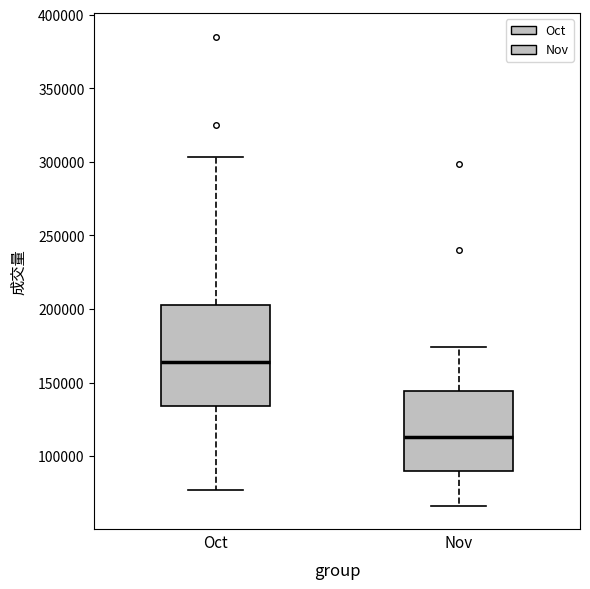

Reading left to right, transcribe this box plot: for each box, give where its median line is, the range the box spans, and where its two whiskers end, as read against the y-axis. The values are not printed on the chart, so give them approximately, as read against the axis.

Oct: median 165000, box 135000 to 205000, whiskers 75000 to 305000
Nov: median 115000, box 90000 to 145000, whiskers 65000 to 175000